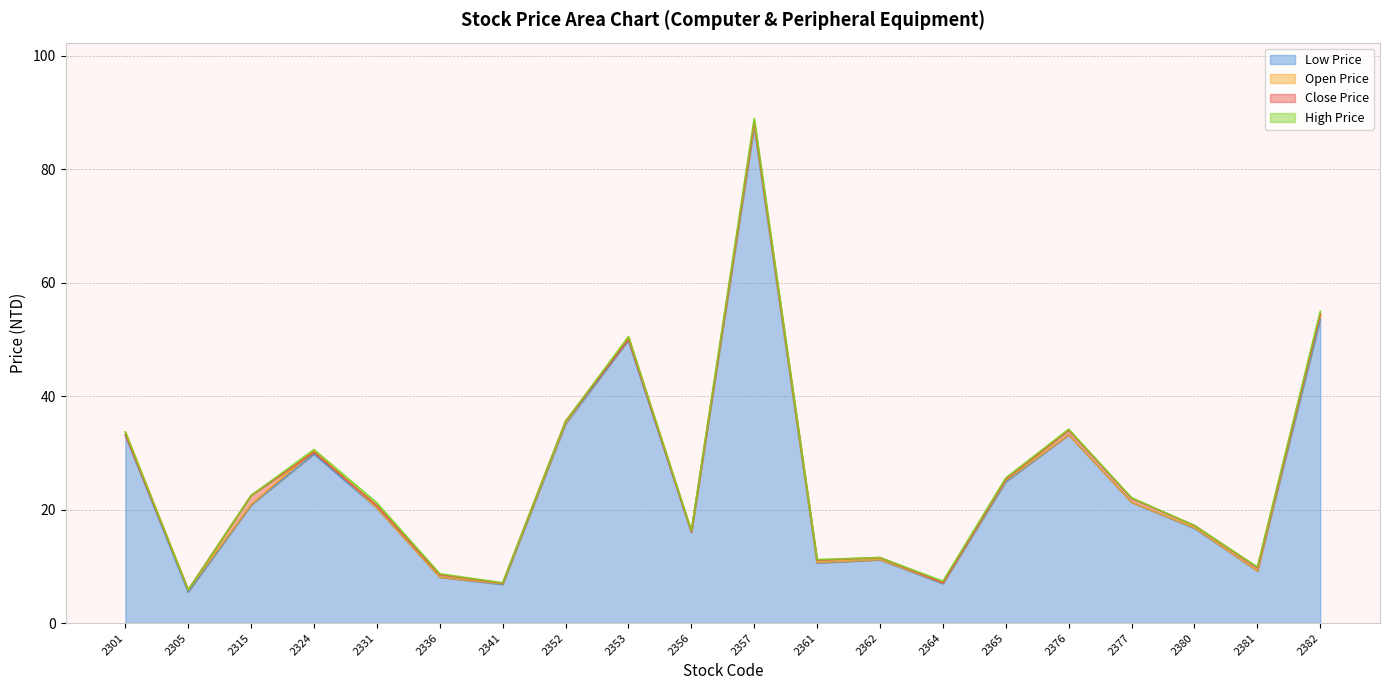

At 2305, list the series in order from smallest to largest.

low_price, close_price, open_price, high_price